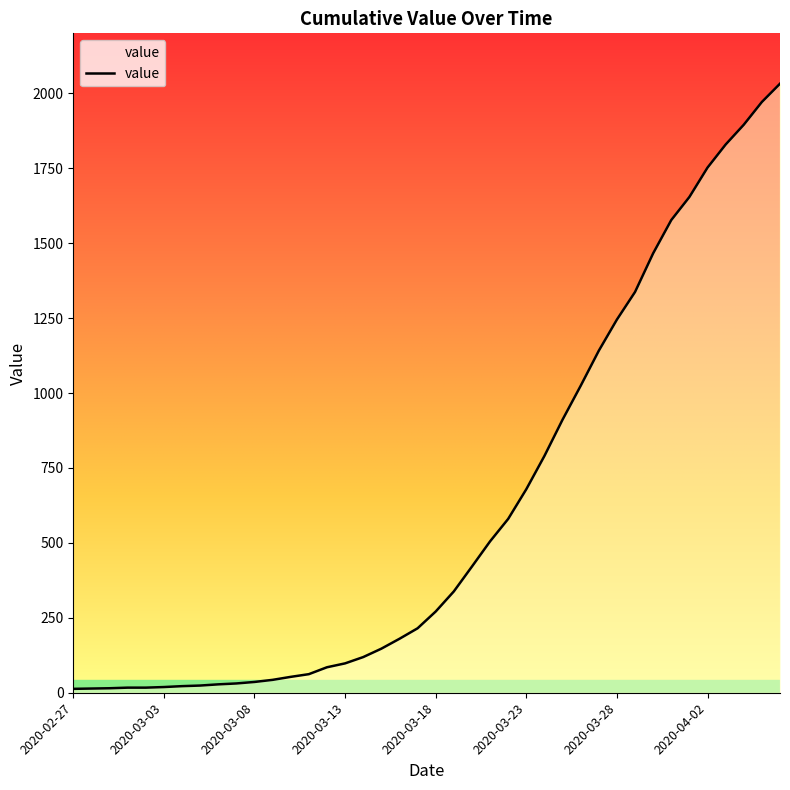

What is the greatest value displayed?

2032